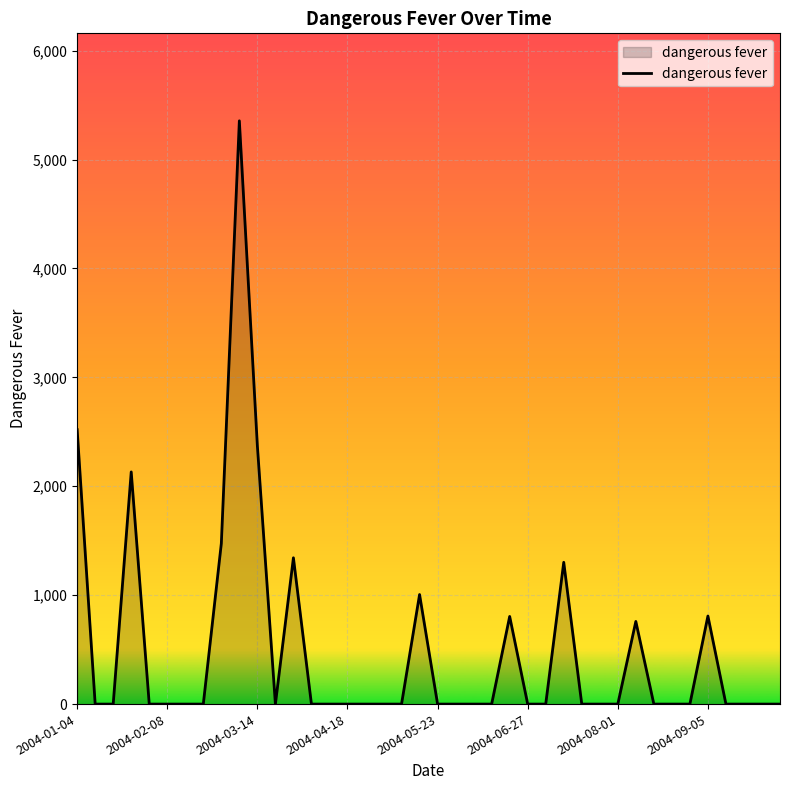

What is the difference between the maximum and minimum values?

5355.9